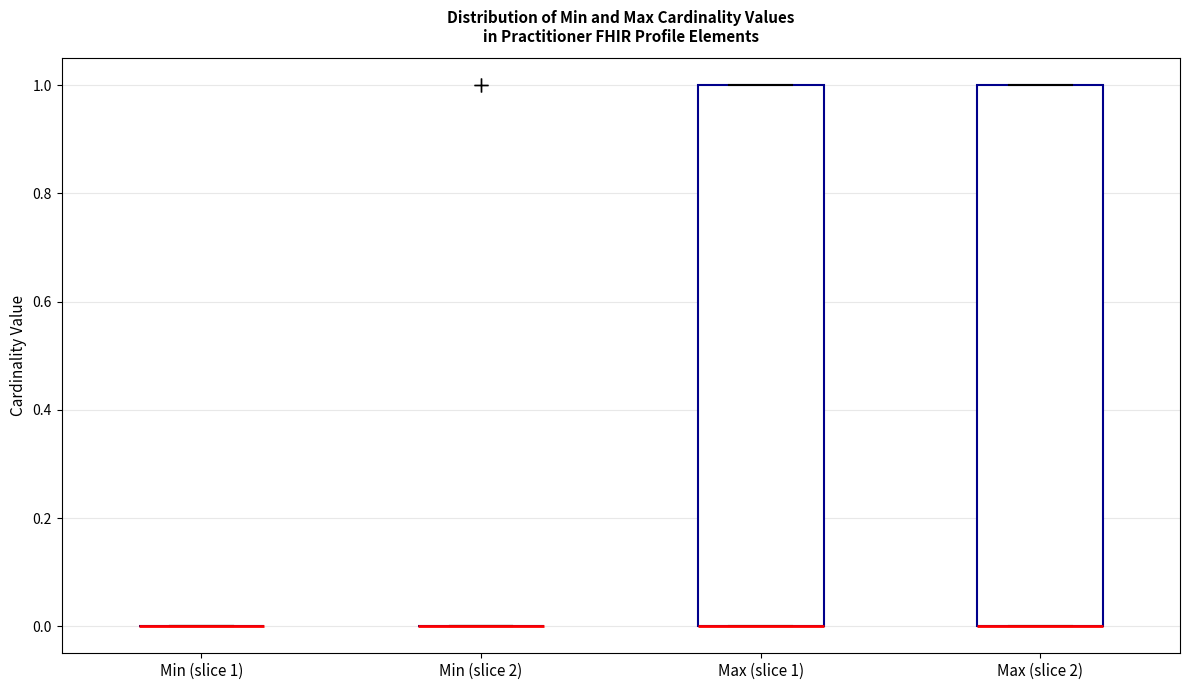

Reading left to right, transcribe this box plot: for each box, give where its median line is, the range the box spans, and where its two whiskers end, as read against the y-axis. The values are not printed on the chart, so give them approximately, as read against the axis.

Min (slice 1): box collapsed to a line at 0, whiskers 0 to 0
Min (slice 2): box collapsed to a line at 0, whiskers 0 to 0
Max (slice 1): median 0 (drawn on the box's lower edge), box 0 to 1, whiskers 0 to 1
Max (slice 2): median 0 (drawn on the box's lower edge), box 0 to 1, whiskers 0 to 1